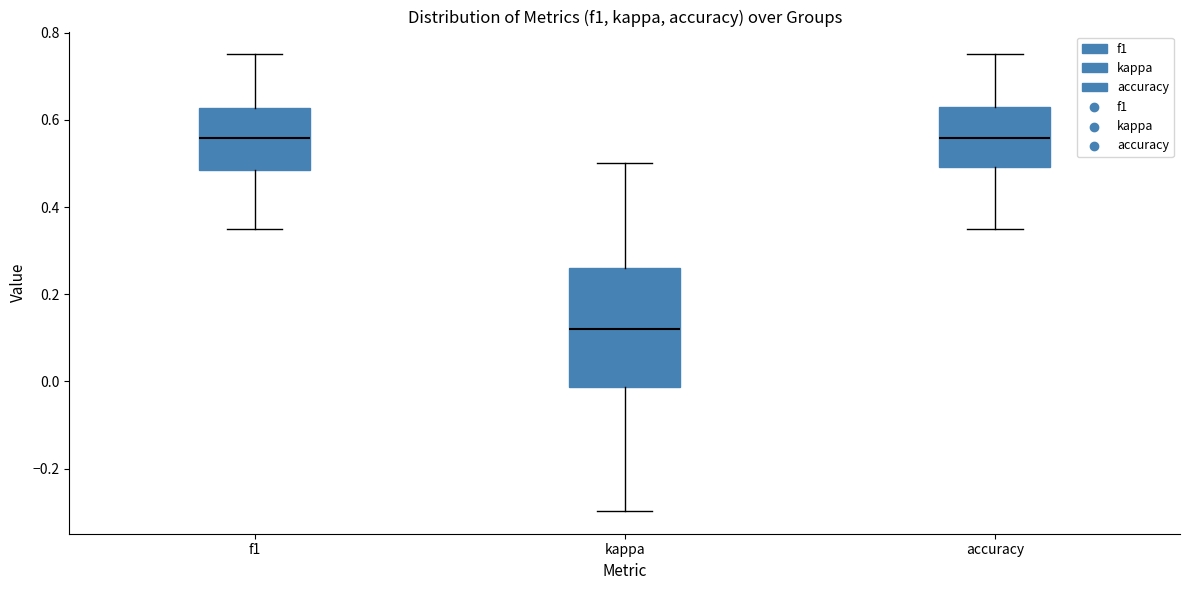

Where does the median line of the box for f1 sit on the y-axis? The values are not printed on the chart, so give them approximately, as read against the axis.

0.56